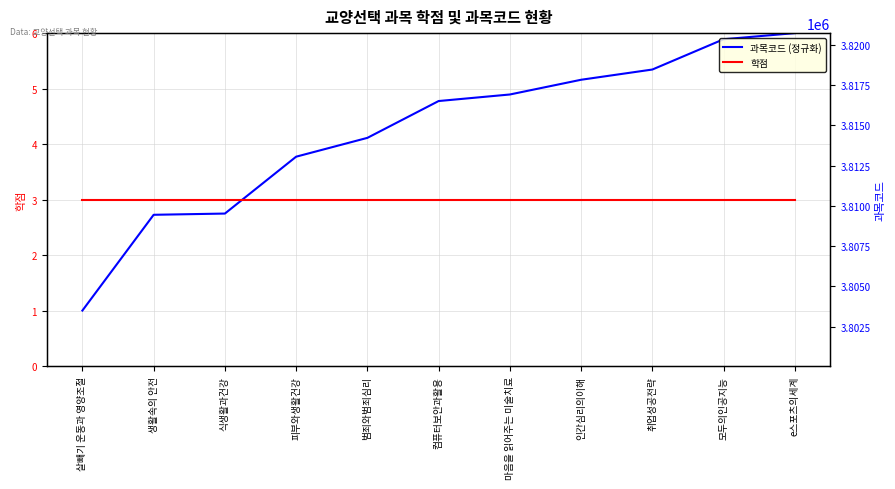

True or false: 과목코드 (정규화) has more than 2 points higher than both neighbors.

False